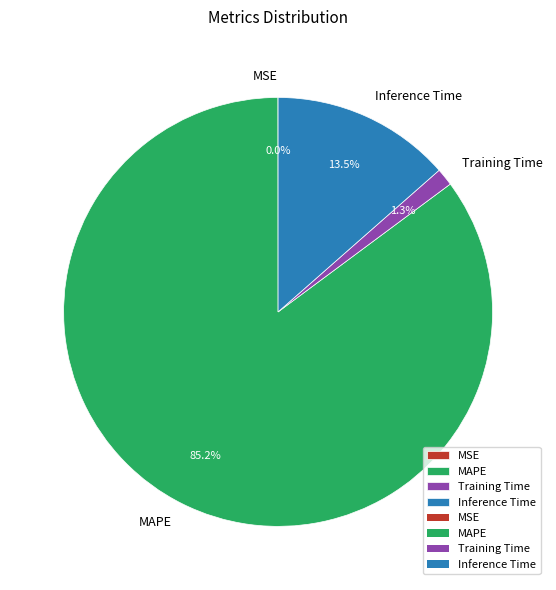

Which slice represents more than half of the pie?

MAPE